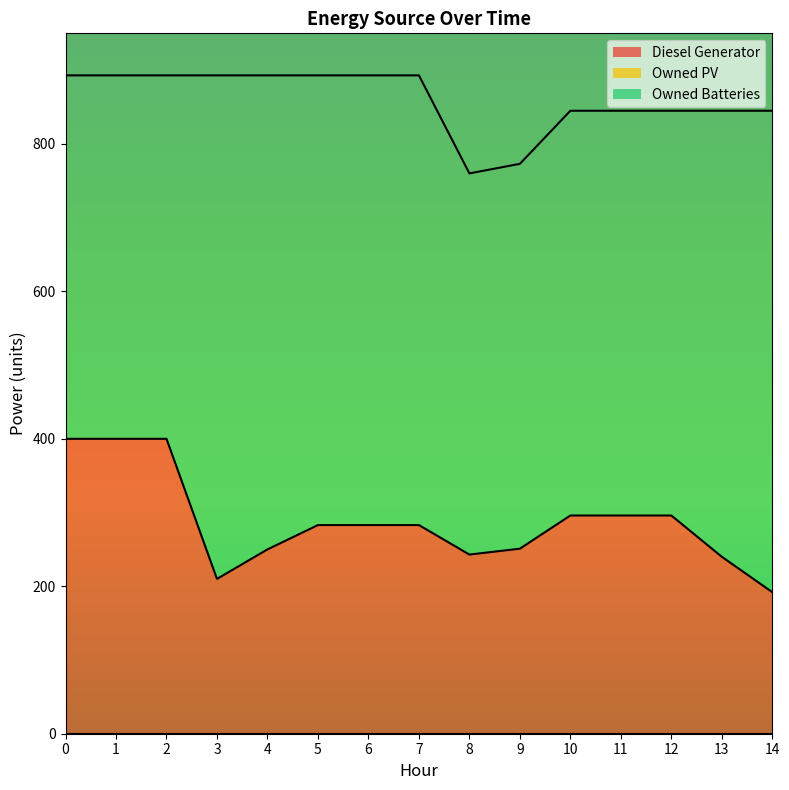

Reading left to right, list all the values displayed in this chart.

Diesel Generator: 0=400	1=400	2=400	3=210	4=250	5=283	6=283	7=283	8=243	9=251	10=296	11=296	12=296	13=240	14=192
Owned Batteries: 0=893	1=893	2=893	3=893	4=893	5=893	6=893	7=893	8=760	9=773	10=845	11=845	12=845	13=845	14=845